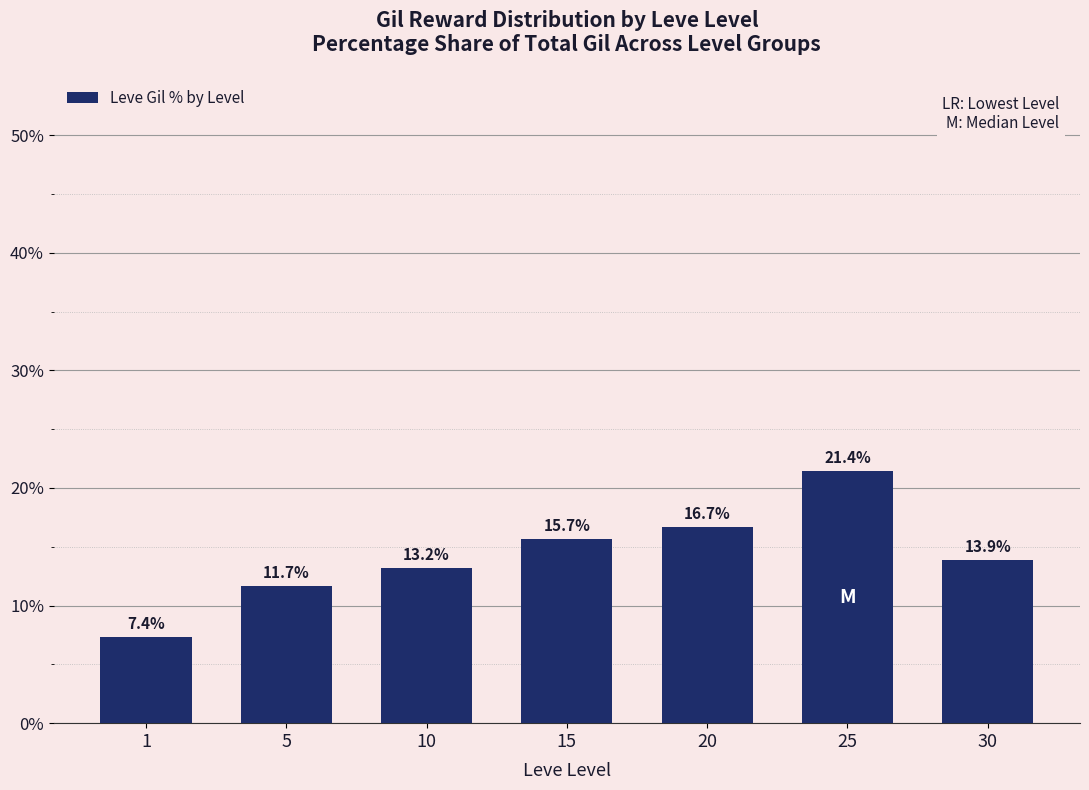

Rank the categories by value from lowest to highest.

1, 5, 10, 30, 15, 20, 25